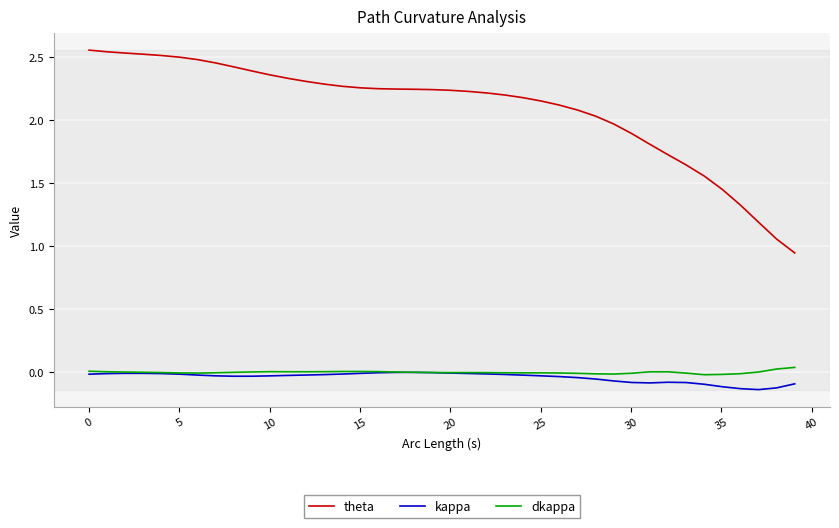

True or false: theta and kappa cross at least once.

False